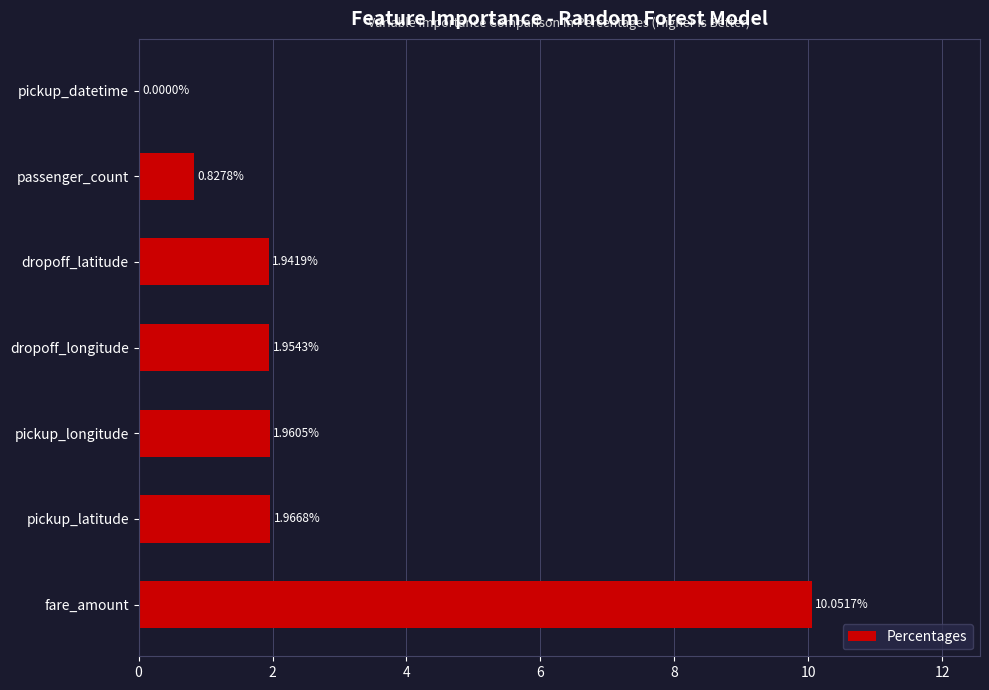

Where is the data nearest to the value 5?

pickup_latitude